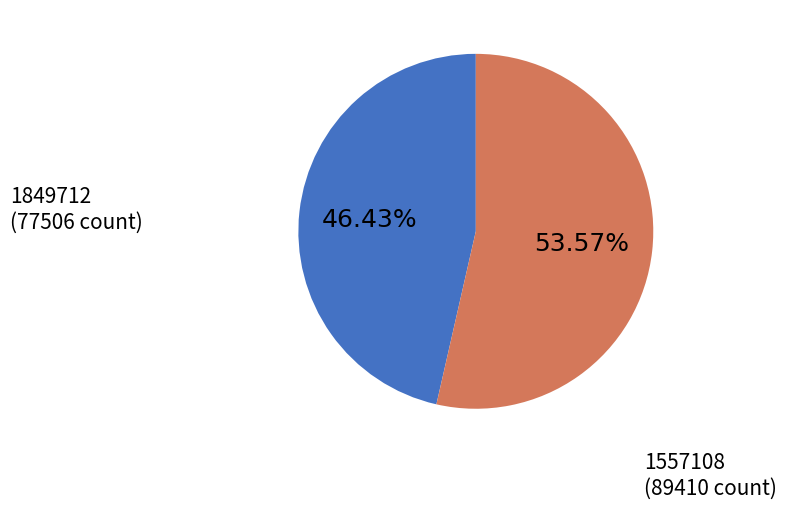

Between 1849712 and 1557108, which is larger?

1557108